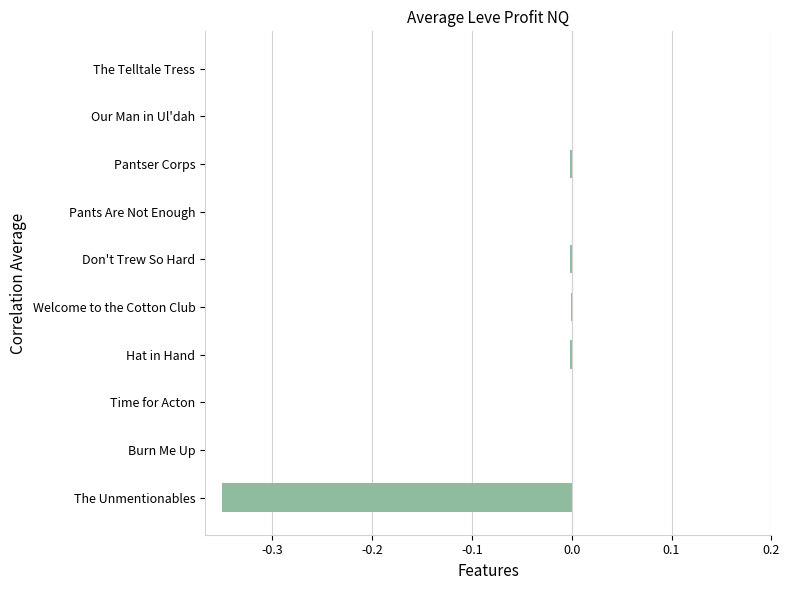

The chart shows a value of -0.0 at Welcome to the Cotton Club. True or false?

True